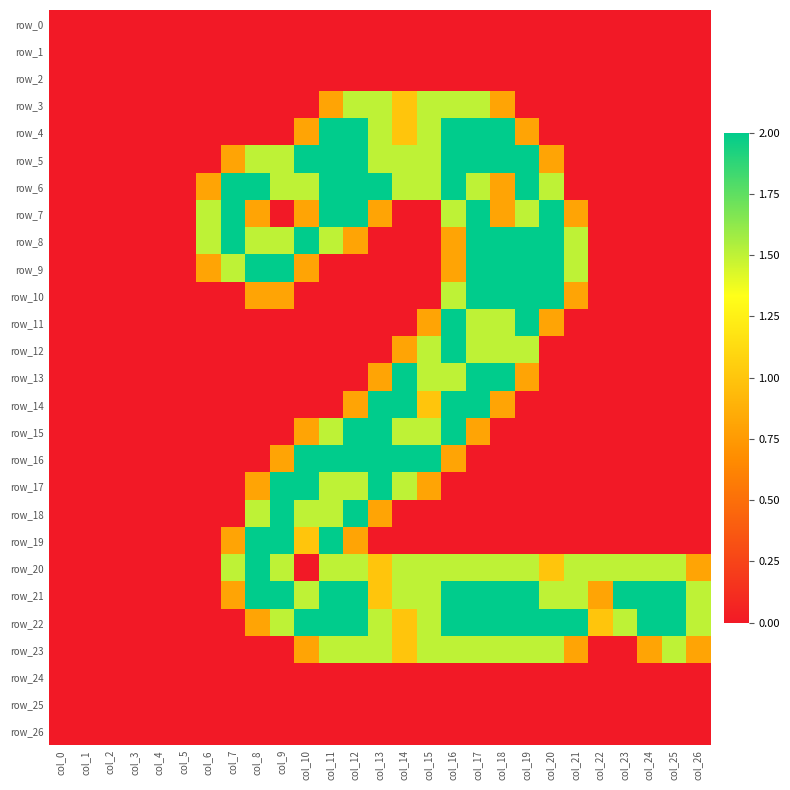

Reading right to left, list all the values displayed in this chart.

row_0: col_26=0.0	col_25=0.0	col_24=0.0	col_23=0.0	col_22=0.0	col_21=0.0	col_20=0.0	col_19=0.0	col_18=0.0	col_17=0.0	col_16=0.0	col_15=0.0	col_14=0.0	col_13=0.0	col_12=0.0	col_11=0.0	col_10=0.0	col_9=0.0	col_8=0.0	col_7=0.0	col_6=0.0	col_5=0.0	col_4=0.0	col_3=0.0	col_2=0.0	col_1=0.0	col_0=0.0
row_1: col_26=0.0	col_25=0.0	col_24=0.0	col_23=0.0	col_22=0.0	col_21=0.0	col_20=0.0	col_19=0.0	col_18=0.0	col_17=0.0	col_16=0.0	col_15=0.0	col_14=0.0	col_13=0.0	col_12=0.0	col_11=0.0	col_10=0.0	col_9=0.0	col_8=0.0	col_7=0.0	col_6=0.0	col_5=0.0	col_4=0.0	col_3=0.0	col_2=0.0	col_1=0.0	col_0=0.0
row_2: col_26=0.0	col_25=0.0	col_24=0.0	col_23=0.0	col_22=0.0	col_21=0.0	col_20=0.0	col_19=0.0	col_18=0.0	col_17=0.0	col_16=0.0	col_15=0.0	col_14=0.0	col_13=0.0	col_12=0.0	col_11=0.0	col_10=0.0	col_9=0.0	col_8=0.0	col_7=0.0	col_6=0.0	col_5=0.0	col_4=0.0	col_3=0.0	col_2=0.0	col_1=0.0	col_0=0.0
row_3: col_26=0.0	col_25=0.0	col_24=0.0	col_23=0.0	col_22=0.0	col_21=0.0	col_20=0.0	col_19=0.0	col_18=0.8	col_17=1.5	col_16=1.5	col_15=1.5	col_14=1.0	col_13=1.5	col_12=1.5	col_11=0.8	col_10=0.0	col_9=0.0	col_8=0.0	col_7=0.0	col_6=0.0	col_5=0.0	col_4=0.0	col_3=0.0	col_2=0.0	col_1=0.0	col_0=0.0
row_4: col_26=0.0	col_25=0.0	col_24=0.0	col_23=0.0	col_22=0.0	col_21=0.0	col_20=0.0	col_19=0.8	col_18=2.0	col_17=2.0	col_16=2.0	col_15=1.5	col_14=1.0	col_13=1.5	col_12=2.0	col_11=2.0	col_10=0.8	col_9=0.0	col_8=0.0	col_7=0.0	col_6=0.0	col_5=0.0	col_4=0.0	col_3=0.0	col_2=0.0	col_1=0.0	col_0=0.0
row_5: col_26=0.0	col_25=0.0	col_24=0.0	col_23=0.0	col_22=0.0	col_21=0.0	col_20=0.8	col_19=2.0	col_18=2.0	col_17=2.0	col_16=2.0	col_15=1.5	col_14=1.5	col_13=1.5	col_12=2.0	col_11=2.0	col_10=2.0	col_9=1.5	col_8=1.5	col_7=0.8	col_6=0.0	col_5=0.0	col_4=0.0	col_3=0.0	col_2=0.0	col_1=0.0	col_0=0.0
row_6: col_26=0.0	col_25=0.0	col_24=0.0	col_23=0.0	col_22=0.0	col_21=0.0	col_20=1.5	col_19=2.0	col_18=0.8	col_17=1.5	col_16=2.0	col_15=1.5	col_14=1.5	col_13=2.0	col_12=2.0	col_11=2.0	col_10=1.5	col_9=1.5	col_8=2.0	col_7=2.0	col_6=0.8	col_5=0.0	col_4=0.0	col_3=0.0	col_2=0.0	col_1=0.0	col_0=0.0
row_7: col_26=0.0	col_25=0.0	col_24=0.0	col_23=0.0	col_22=0.0	col_21=0.8	col_20=2.0	col_19=1.5	col_18=0.8	col_17=2.0	col_16=1.5	col_15=0.0	col_14=0.0	col_13=0.8	col_12=2.0	col_11=2.0	col_10=0.8	col_9=0.0	col_8=0.8	col_7=2.0	col_6=1.5	col_5=0.0	col_4=0.0	col_3=0.0	col_2=0.0	col_1=0.0	col_0=0.0
row_8: col_26=0.0	col_25=0.0	col_24=0.0	col_23=0.0	col_22=0.0	col_21=1.5	col_20=2.0	col_19=2.0	col_18=2.0	col_17=2.0	col_16=0.8	col_15=0.0	col_14=0.0	col_13=0.0	col_12=0.8	col_11=1.5	col_10=2.0	col_9=1.5	col_8=1.5	col_7=2.0	col_6=1.5	col_5=0.0	col_4=0.0	col_3=0.0	col_2=0.0	col_1=0.0	col_0=0.0
row_9: col_26=0.0	col_25=0.0	col_24=0.0	col_23=0.0	col_22=0.0	col_21=1.5	col_20=2.0	col_19=2.0	col_18=2.0	col_17=2.0	col_16=0.8	col_15=0.0	col_14=0.0	col_13=0.0	col_12=0.0	col_11=0.0	col_10=0.8	col_9=2.0	col_8=2.0	col_7=1.5	col_6=0.8	col_5=0.0	col_4=0.0	col_3=0.0	col_2=0.0	col_1=0.0	col_0=0.0
row_10: col_26=0.0	col_25=0.0	col_24=0.0	col_23=0.0	col_22=0.0	col_21=0.8	col_20=2.0	col_19=2.0	col_18=2.0	col_17=2.0	col_16=1.5	col_15=0.0	col_14=0.0	col_13=0.0	col_12=0.0	col_11=0.0	col_10=0.0	col_9=0.8	col_8=0.8	col_7=0.0	col_6=0.0	col_5=0.0	col_4=0.0	col_3=0.0	col_2=0.0	col_1=0.0	col_0=0.0
row_11: col_26=0.0	col_25=0.0	col_24=0.0	col_23=0.0	col_22=0.0	col_21=0.0	col_20=0.8	col_19=2.0	col_18=1.5	col_17=1.5	col_16=2.0	col_15=0.8	col_14=0.0	col_13=0.0	col_12=0.0	col_11=0.0	col_10=0.0	col_9=0.0	col_8=0.0	col_7=0.0	col_6=0.0	col_5=0.0	col_4=0.0	col_3=0.0	col_2=0.0	col_1=0.0	col_0=0.0
row_12: col_26=0.0	col_25=0.0	col_24=0.0	col_23=0.0	col_22=0.0	col_21=0.0	col_20=0.0	col_19=1.5	col_18=1.5	col_17=1.5	col_16=2.0	col_15=1.5	col_14=0.8	col_13=0.0	col_12=0.0	col_11=0.0	col_10=0.0	col_9=0.0	col_8=0.0	col_7=0.0	col_6=0.0	col_5=0.0	col_4=0.0	col_3=0.0	col_2=0.0	col_1=0.0	col_0=0.0
row_13: col_26=0.0	col_25=0.0	col_24=0.0	col_23=0.0	col_22=0.0	col_21=0.0	col_20=0.0	col_19=0.8	col_18=2.0	col_17=2.0	col_16=1.5	col_15=1.5	col_14=2.0	col_13=0.8	col_12=0.0	col_11=0.0	col_10=0.0	col_9=0.0	col_8=0.0	col_7=0.0	col_6=0.0	col_5=0.0	col_4=0.0	col_3=0.0	col_2=0.0	col_1=0.0	col_0=0.0
row_14: col_26=0.0	col_25=0.0	col_24=0.0	col_23=0.0	col_22=0.0	col_21=0.0	col_20=0.0	col_19=0.0	col_18=0.8	col_17=2.0	col_16=2.0	col_15=1.0	col_14=2.0	col_13=2.0	col_12=0.8	col_11=0.0	col_10=0.0	col_9=0.0	col_8=0.0	col_7=0.0	col_6=0.0	col_5=0.0	col_4=0.0	col_3=0.0	col_2=0.0	col_1=0.0	col_0=0.0
row_15: col_26=0.0	col_25=0.0	col_24=0.0	col_23=0.0	col_22=0.0	col_21=0.0	col_20=0.0	col_19=0.0	col_18=0.0	col_17=0.8	col_16=2.0	col_15=1.5	col_14=1.5	col_13=2.0	col_12=2.0	col_11=1.5	col_10=0.8	col_9=0.0	col_8=0.0	col_7=0.0	col_6=0.0	col_5=0.0	col_4=0.0	col_3=0.0	col_2=0.0	col_1=0.0	col_0=0.0
row_16: col_26=0.0	col_25=0.0	col_24=0.0	col_23=0.0	col_22=0.0	col_21=0.0	col_20=0.0	col_19=0.0	col_18=0.0	col_17=0.0	col_16=0.8	col_15=2.0	col_14=2.0	col_13=2.0	col_12=2.0	col_11=2.0	col_10=2.0	col_9=0.8	col_8=0.0	col_7=0.0	col_6=0.0	col_5=0.0	col_4=0.0	col_3=0.0	col_2=0.0	col_1=0.0	col_0=0.0
row_17: col_26=0.0	col_25=0.0	col_24=0.0	col_23=0.0	col_22=0.0	col_21=0.0	col_20=0.0	col_19=0.0	col_18=0.0	col_17=0.0	col_16=0.0	col_15=0.8	col_14=1.5	col_13=2.0	col_12=1.5	col_11=1.5	col_10=2.0	col_9=2.0	col_8=0.8	col_7=0.0	col_6=0.0	col_5=0.0	col_4=0.0	col_3=0.0	col_2=0.0	col_1=0.0	col_0=0.0
row_18: col_26=0.0	col_25=0.0	col_24=0.0	col_23=0.0	col_22=0.0	col_21=0.0	col_20=0.0	col_19=0.0	col_18=0.0	col_17=0.0	col_16=0.0	col_15=0.0	col_14=0.0	col_13=0.8	col_12=2.0	col_11=1.5	col_10=1.5	col_9=2.0	col_8=1.5	col_7=0.0	col_6=0.0	col_5=0.0	col_4=0.0	col_3=0.0	col_2=0.0	col_1=0.0	col_0=0.0
row_19: col_26=0.0	col_25=0.0	col_24=0.0	col_23=0.0	col_22=0.0	col_21=0.0	col_20=0.0	col_19=0.0	col_18=0.0	col_17=0.0	col_16=0.0	col_15=0.0	col_14=0.0	col_13=0.0	col_12=0.8	col_11=2.0	col_10=1.0	col_9=2.0	col_8=2.0	col_7=0.8	col_6=0.0	col_5=0.0	col_4=0.0	col_3=0.0	col_2=0.0	col_1=0.0	col_0=0.0
row_20: col_26=0.8	col_25=1.5	col_24=1.5	col_23=1.5	col_22=1.5	col_21=1.5	col_20=1.0	col_19=1.5	col_18=1.5	col_17=1.5	col_16=1.5	col_15=1.5	col_14=1.5	col_13=1.0	col_12=1.5	col_11=1.5	col_10=0.0	col_9=1.5	col_8=2.0	col_7=1.5	col_6=0.0	col_5=0.0	col_4=0.0	col_3=0.0	col_2=0.0	col_1=0.0	col_0=0.0
row_21: col_26=1.5	col_25=2.0	col_24=2.0	col_23=2.0	col_22=0.8	col_21=1.5	col_20=1.5	col_19=2.0	col_18=2.0	col_17=2.0	col_16=2.0	col_15=1.5	col_14=1.5	col_13=1.0	col_12=2.0	col_11=2.0	col_10=1.5	col_9=2.0	col_8=2.0	col_7=0.8	col_6=0.0	col_5=0.0	col_4=0.0	col_3=0.0	col_2=0.0	col_1=0.0	col_0=0.0
row_22: col_26=1.5	col_25=2.0	col_24=2.0	col_23=1.5	col_22=1.0	col_21=2.0	col_20=2.0	col_19=2.0	col_18=2.0	col_17=2.0	col_16=2.0	col_15=1.5	col_14=1.0	col_13=1.5	col_12=2.0	col_11=2.0	col_10=2.0	col_9=1.5	col_8=0.8	col_7=0.0	col_6=0.0	col_5=0.0	col_4=0.0	col_3=0.0	col_2=0.0	col_1=0.0	col_0=0.0
row_23: col_26=0.8	col_25=1.5	col_24=0.8	col_23=0.0	col_22=0.0	col_21=0.8	col_20=1.5	col_19=1.5	col_18=1.5	col_17=1.5	col_16=1.5	col_15=1.5	col_14=1.0	col_13=1.5	col_12=1.5	col_11=1.5	col_10=0.8	col_9=0.0	col_8=0.0	col_7=0.0	col_6=0.0	col_5=0.0	col_4=0.0	col_3=0.0	col_2=0.0	col_1=0.0	col_0=0.0
row_24: col_26=0.0	col_25=0.0	col_24=0.0	col_23=0.0	col_22=0.0	col_21=0.0	col_20=0.0	col_19=0.0	col_18=0.0	col_17=0.0	col_16=0.0	col_15=0.0	col_14=0.0	col_13=0.0	col_12=0.0	col_11=0.0	col_10=0.0	col_9=0.0	col_8=0.0	col_7=0.0	col_6=0.0	col_5=0.0	col_4=0.0	col_3=0.0	col_2=0.0	col_1=0.0	col_0=0.0
row_25: col_26=0.0	col_25=0.0	col_24=0.0	col_23=0.0	col_22=0.0	col_21=0.0	col_20=0.0	col_19=0.0	col_18=0.0	col_17=0.0	col_16=0.0	col_15=0.0	col_14=0.0	col_13=0.0	col_12=0.0	col_11=0.0	col_10=0.0	col_9=0.0	col_8=0.0	col_7=0.0	col_6=0.0	col_5=0.0	col_4=0.0	col_3=0.0	col_2=0.0	col_1=0.0	col_0=0.0
row_26: col_26=0.0	col_25=0.0	col_24=0.0	col_23=0.0	col_22=0.0	col_21=0.0	col_20=0.0	col_19=0.0	col_18=0.0	col_17=0.0	col_16=0.0	col_15=0.0	col_14=0.0	col_13=0.0	col_12=0.0	col_11=0.0	col_10=0.0	col_9=0.0	col_8=0.0	col_7=0.0	col_6=0.0	col_5=0.0	col_4=0.0	col_3=0.0	col_2=0.0	col_1=0.0	col_0=0.0